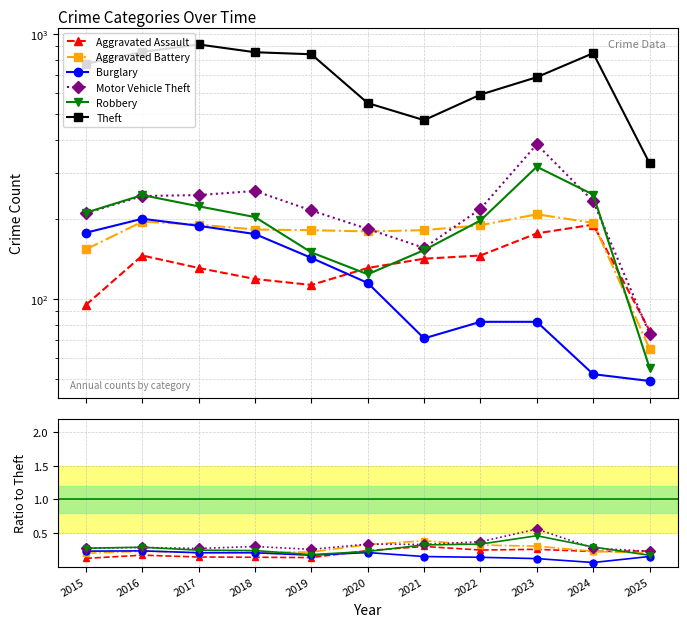

Reading left to right, transcribe all the data shown in this chart.

Aggravated Assault: 0.1	0.2	0.1	0.1	0.1	0.2	0.3	0.2	0.3	0.2	0.2
Aggravated Battery: 0.2	0.2	0.2	0.2	0.2	0.3	0.4	0.3	0.3	0.2	0.2
Burglary: 0.2	0.2	0.2	0.2	0.2	0.2	0.1	0.1	0.1	0.1	0.2
Motor Vehicle Theft: 0.3	0.3	0.3	0.3	0.3	0.3	0.3	0.4	0.6	0.3	0.2
Robbery: 0.3	0.3	0.2	0.2	0.2	0.2	0.3	0.3	0.5	0.3	0.2
Theft: 774.0	858.0	916.0	856.0	841.0	550.0	474.0	592.0	689.0	849.0	326.0